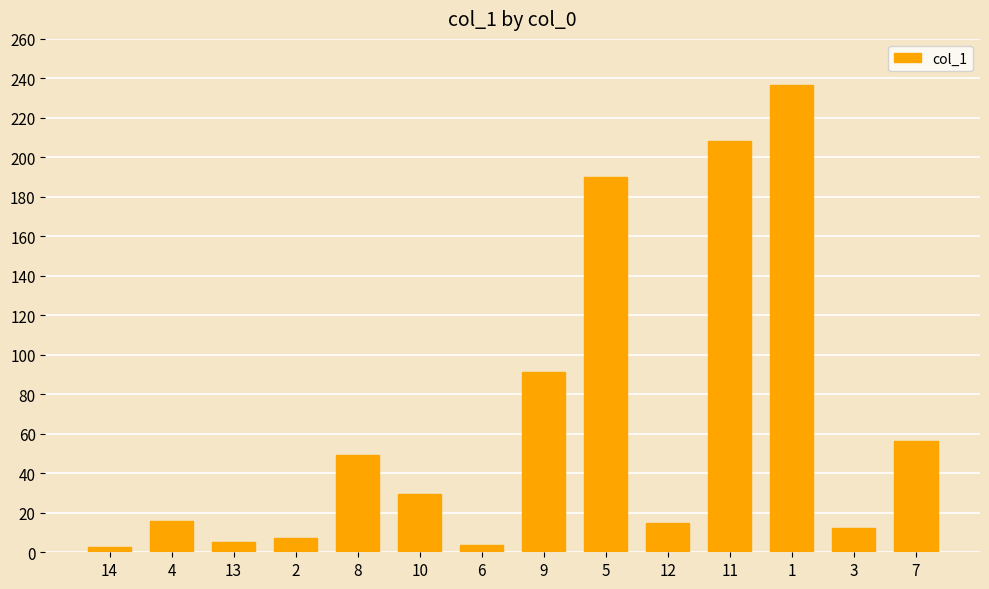

Approximately how many times larger is the value at 2 compared to 9?

0.1